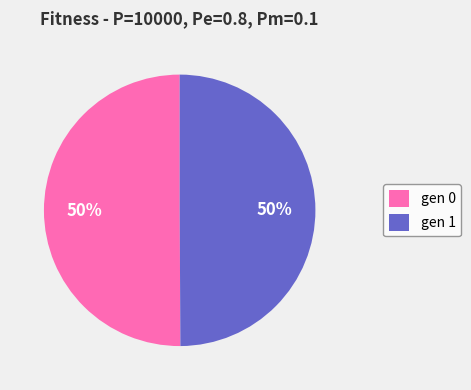

Combined, do gen 0 and gen 1 account for over 50%?

Yes